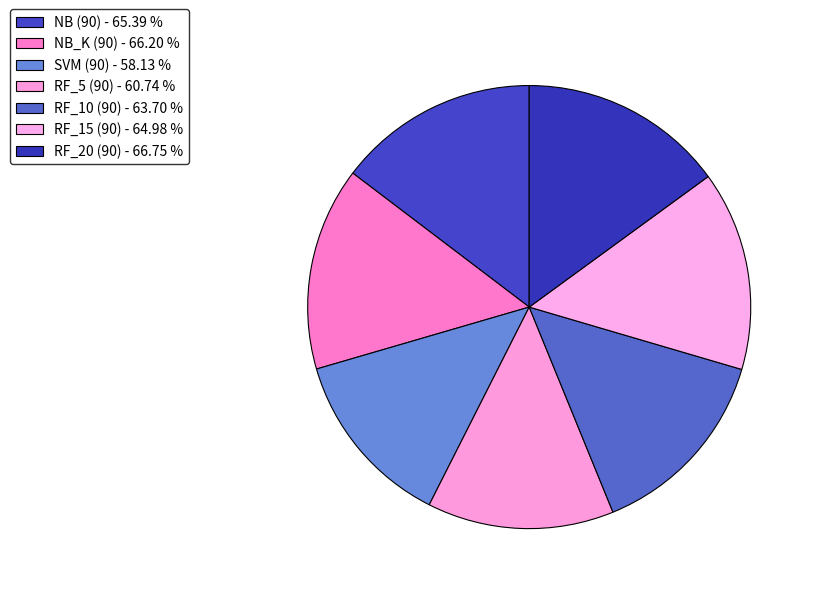

What is the smallest slice in the pie chart?

SVM (90)